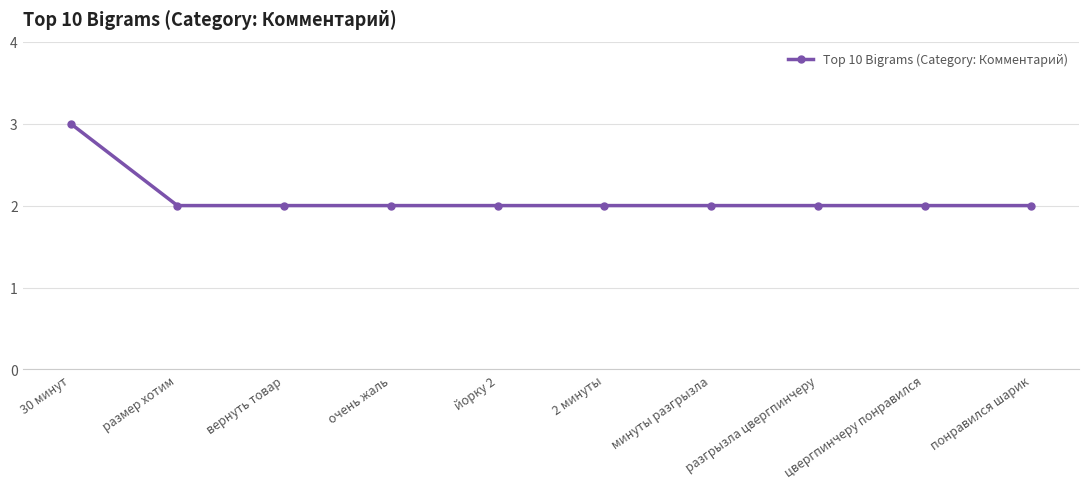

What is the minimum value shown in the chart?

2